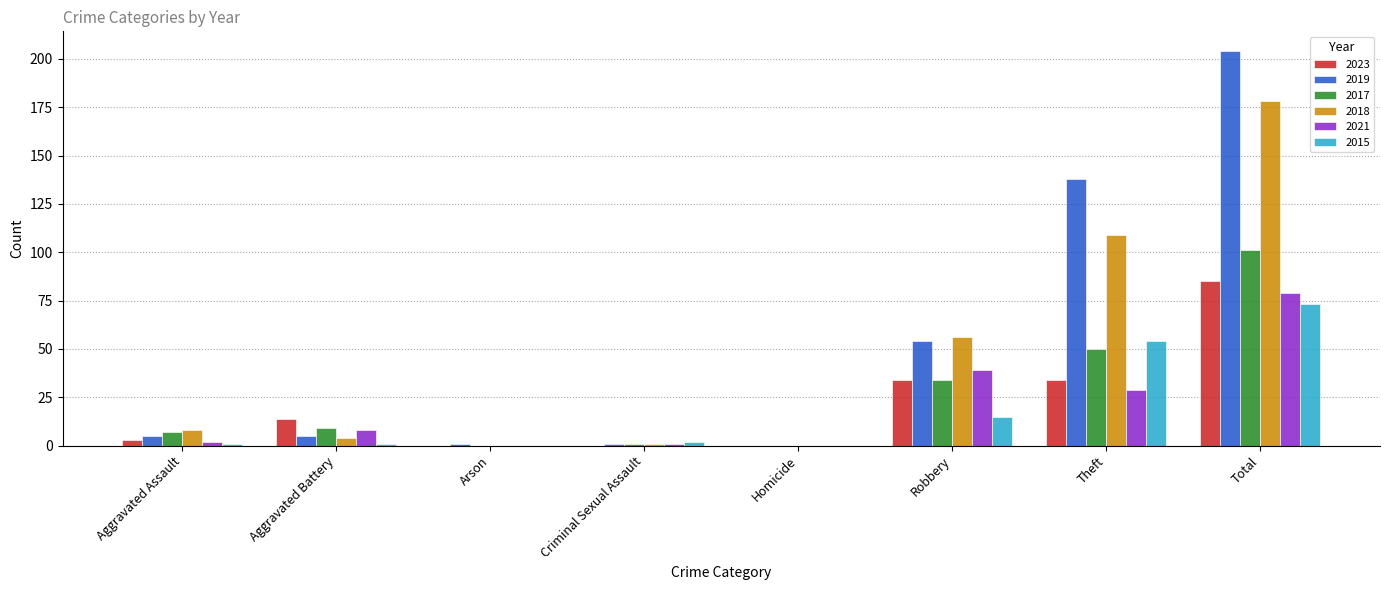

Where is 2018 nearest to the value 89?

Theft